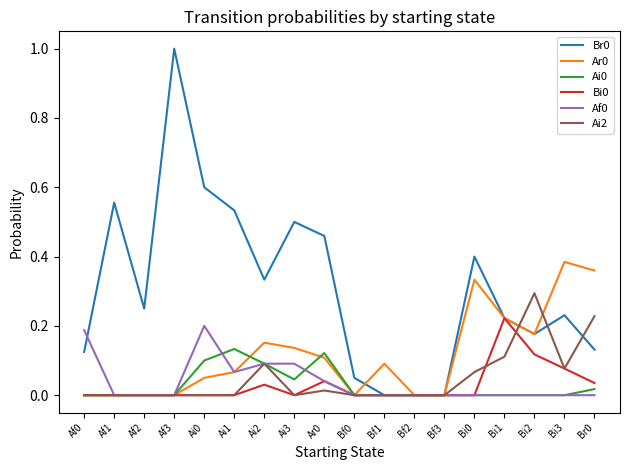

Which category has the highest value in the Ai2 series?

Bi2